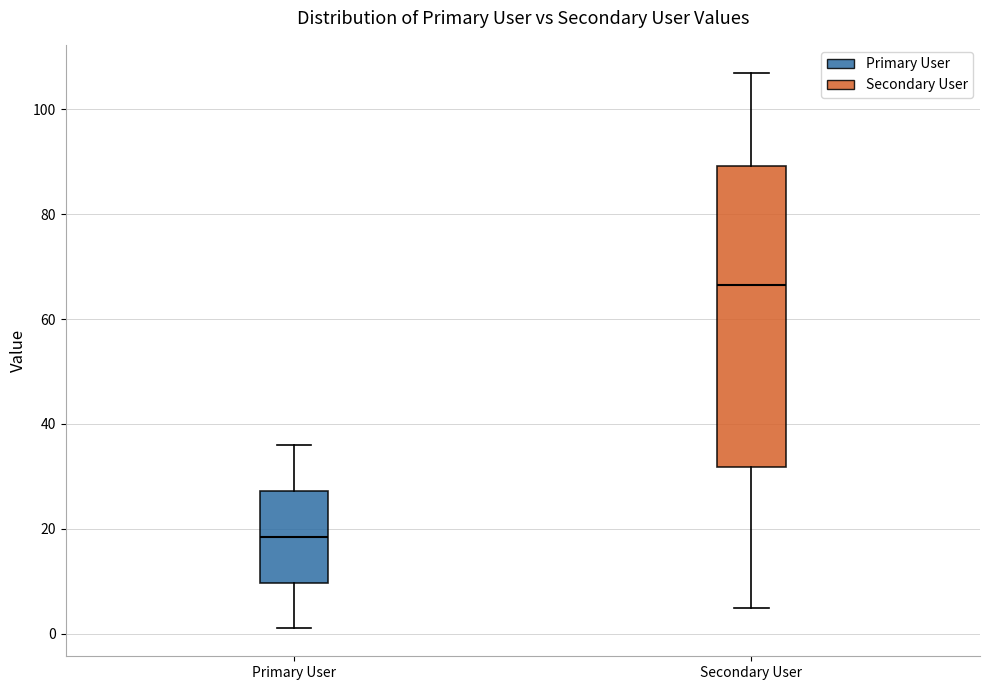

Reading left to right, read every box against the y-axis: the position of its median line, the range the box covers, and the ends of its whiskers. The values are not printed on the chart, so give them approximately, as read against the axis.

Primary User: median 18, box 10 to 28, whiskers 2 to 36
Secondary User: median 66, box 32 to 90, whiskers 6 to 108